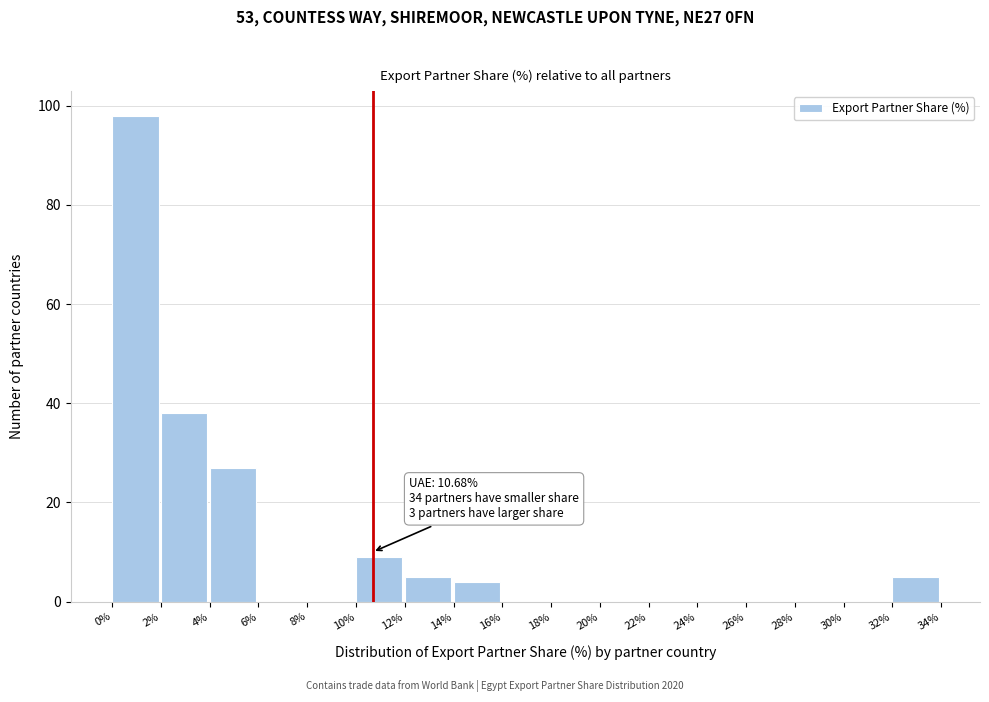

Over which range of the x-axis is the bar tallest?

0% to 2%